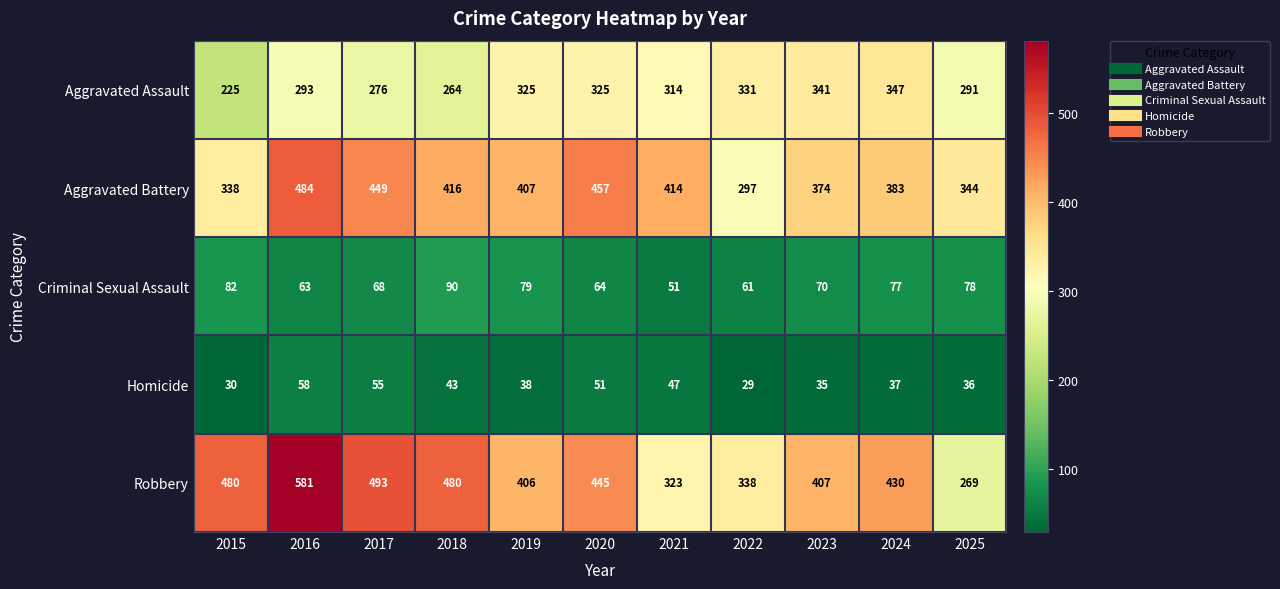

At which category is the sum across all series the highest?

2016